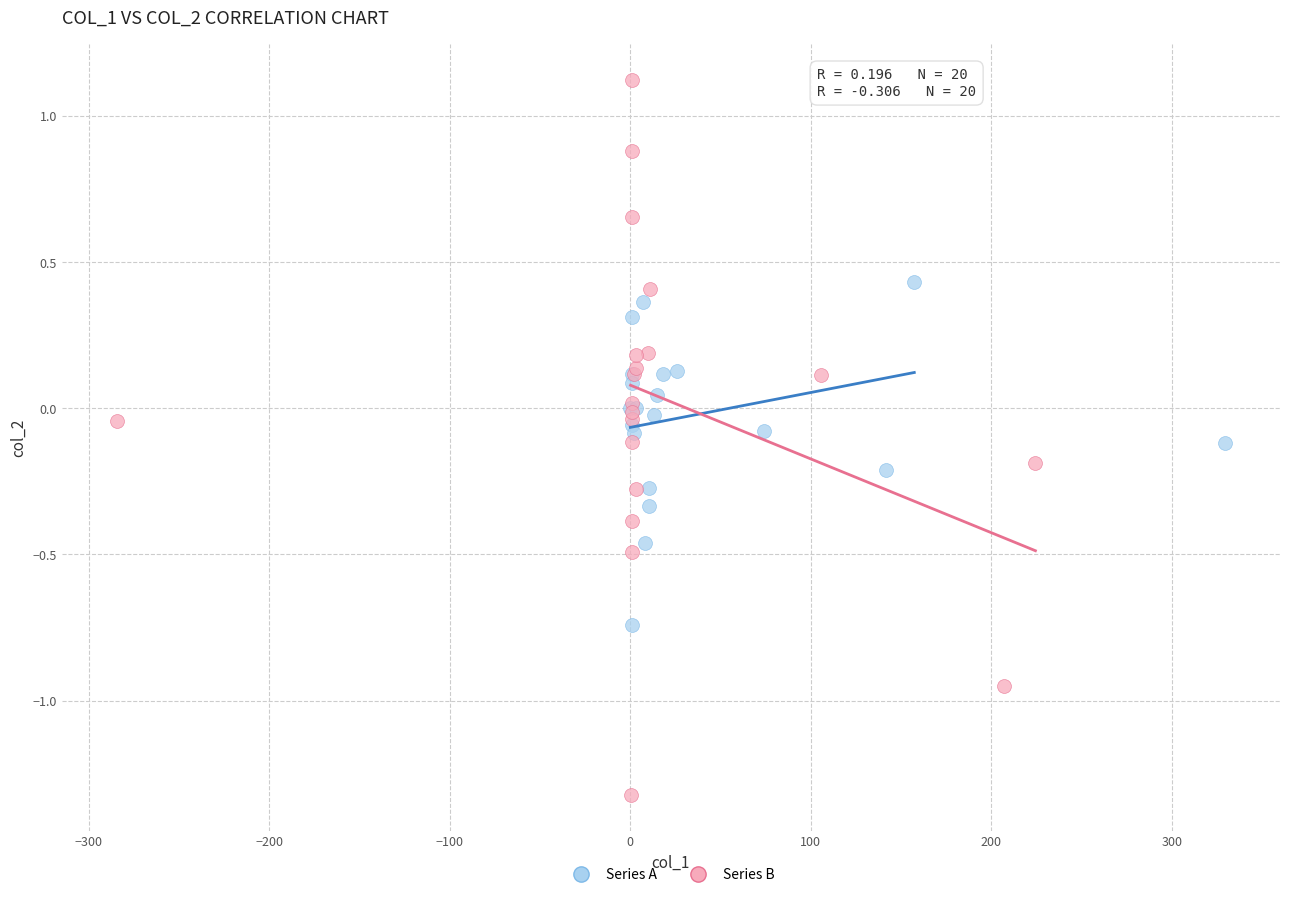

What are all the series names shown in the legend?

Series A, Series B